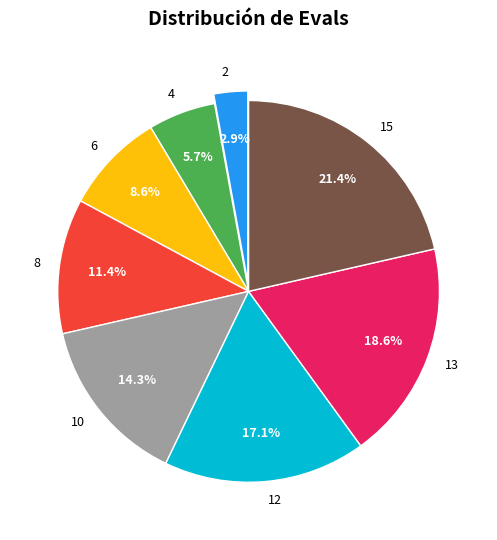

To the nearest percent, what is the difference between the 2 and 13 slice percentages?

16%